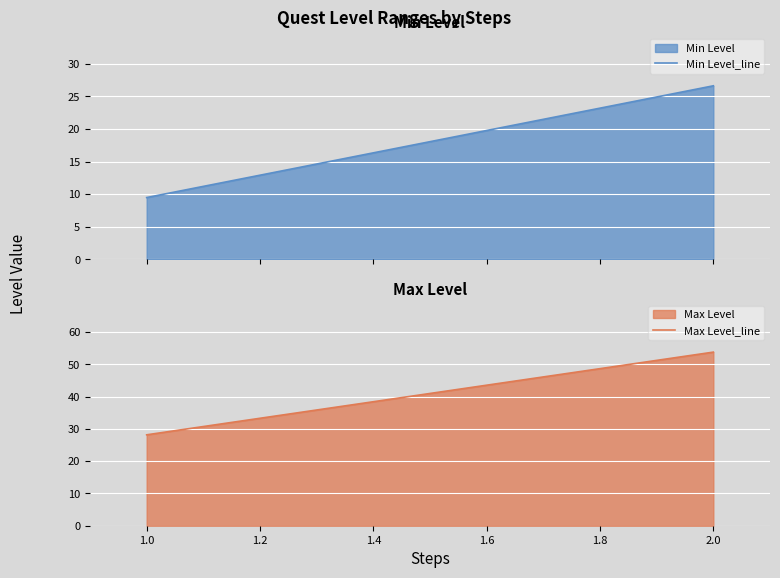

Reading left to right, list all the values displayed in this chart.

Min Level_line: 9.5	26.6
Max Level_line: 28.2	53.8